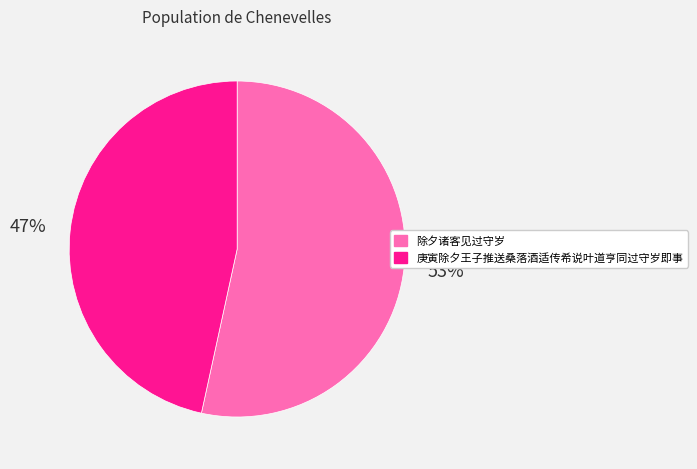

To the nearest percent, what portion does 庚寅除夕王子推送桑落酒适传希说叶道亨同过守岁即事 represent?

47%